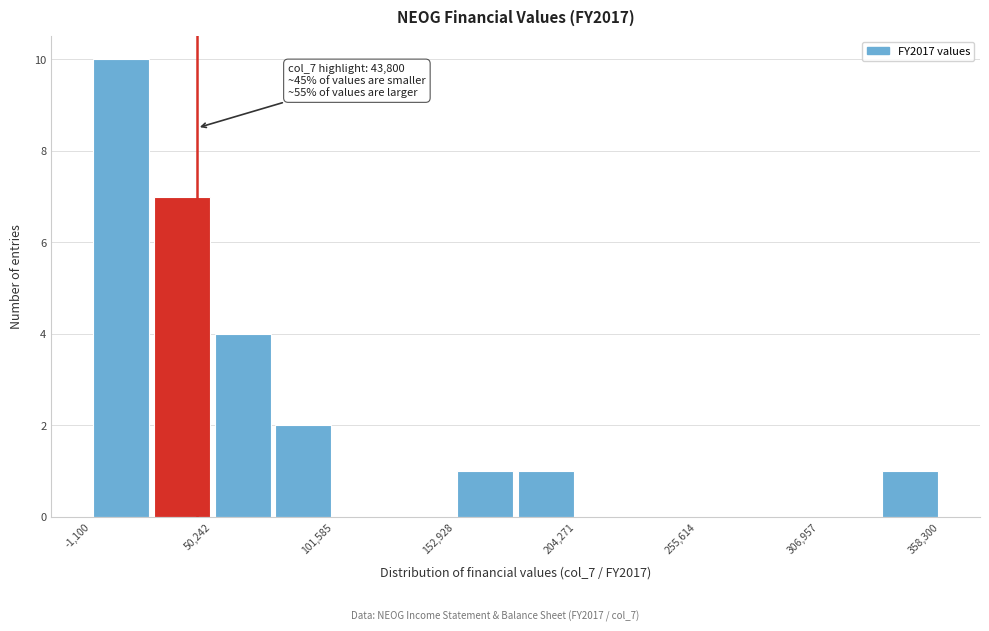

Read against the x-axis, roughly where is the centre of the tallest bar?

10000